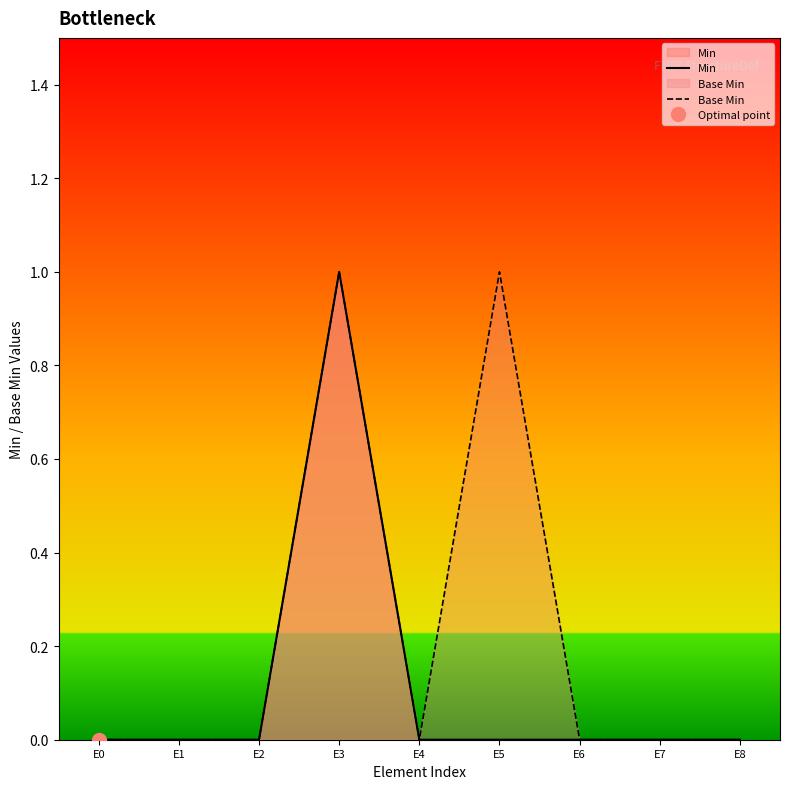

Reading right to left, list all the values displayed in this chart.

Min: E8=0	E7=0	E6=0	E5=0	E4=0	E3=1	E2=0	E1=0	E0=0
Base Min: E8=0	E7=0	E6=0	E5=1	E4=0	E3=1	E2=0	E1=0	E0=0